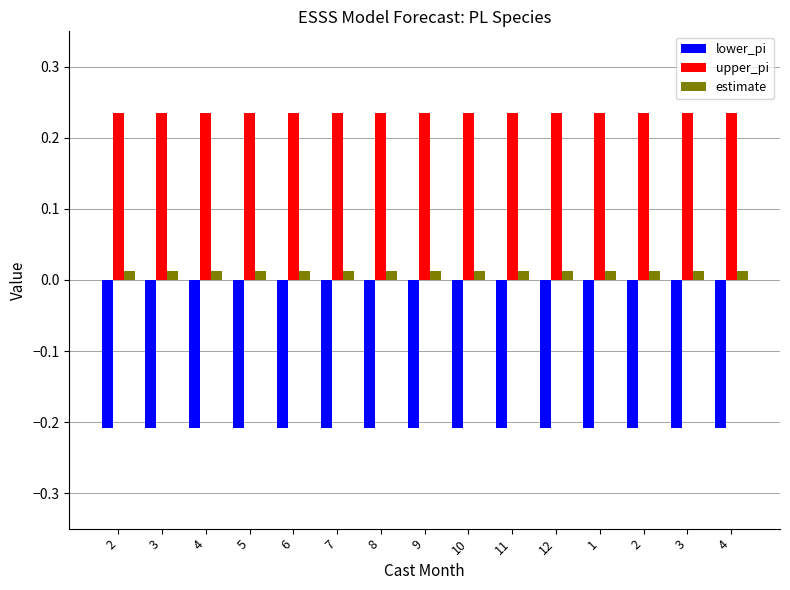

Which has a higher value, 12 or 6?

6